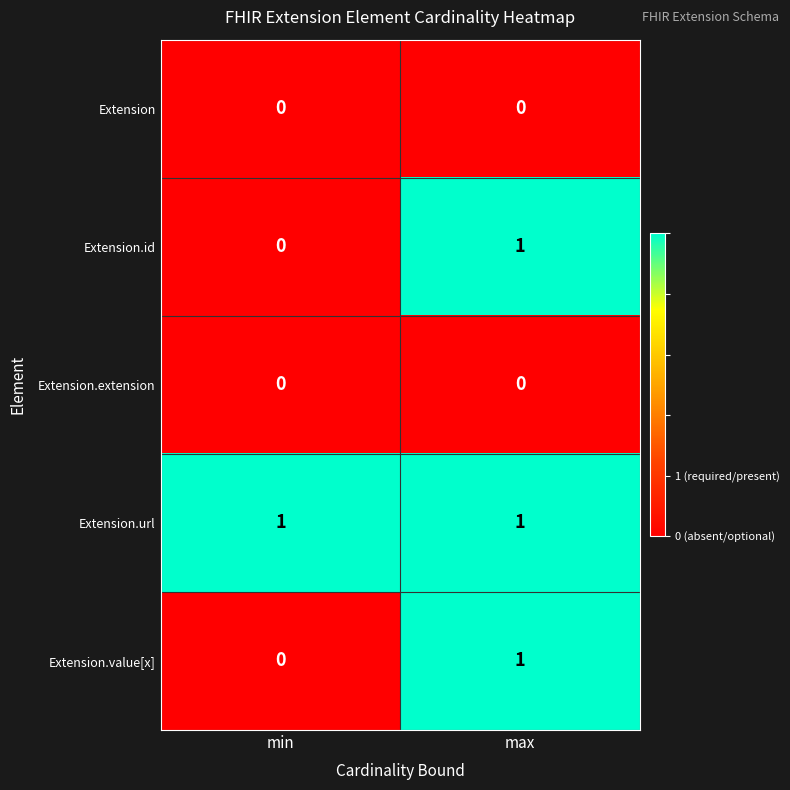

Which category has the lowest value in the Extension.id series?

min